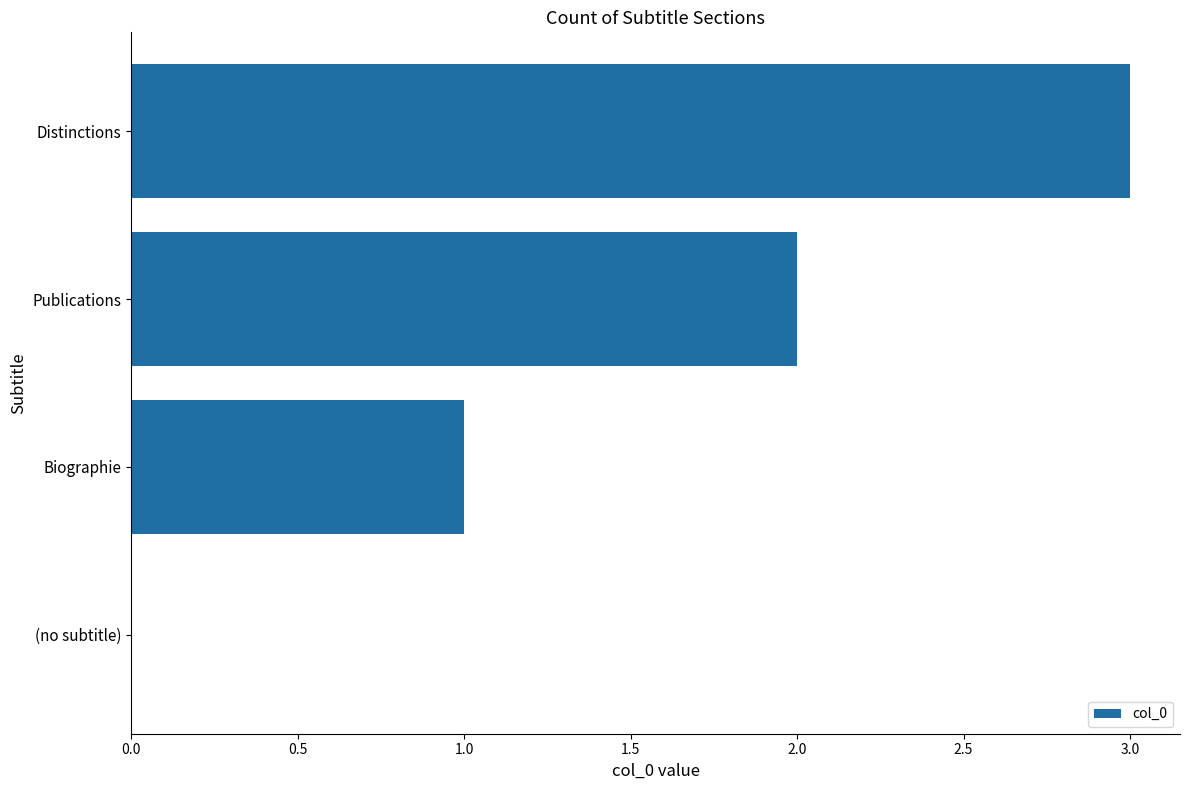

What is the sum of the values at Publications and Biographie?

3